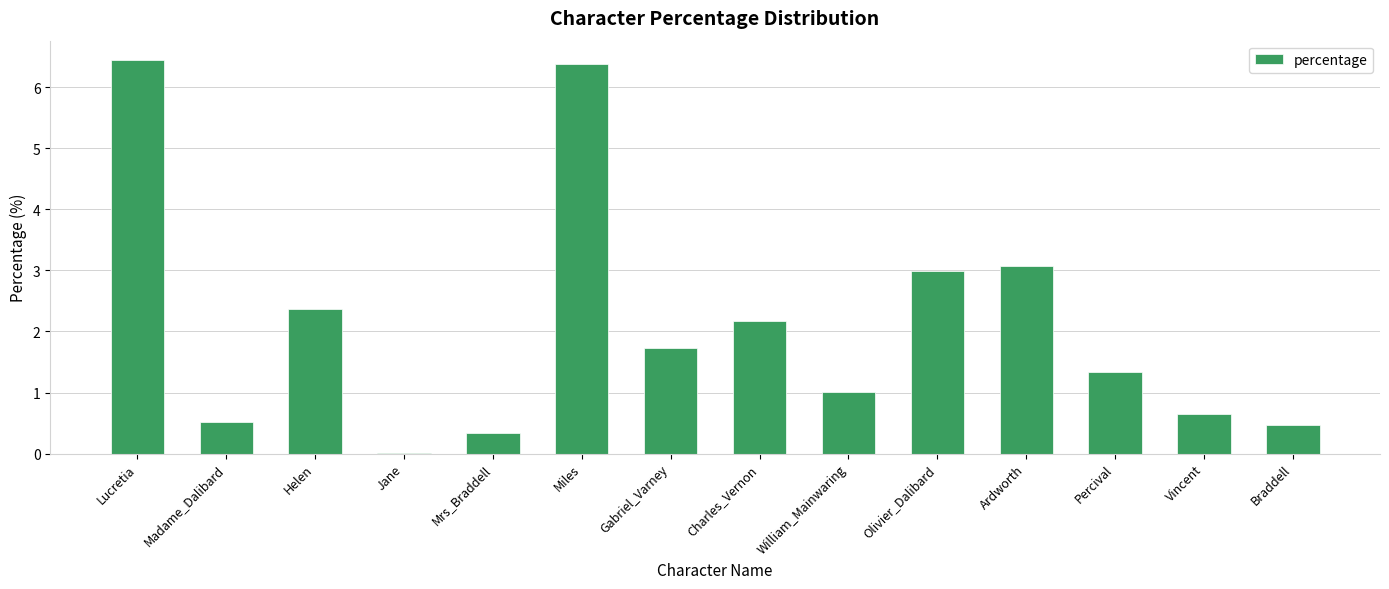

What is the maximum value shown in the chart?

6.4